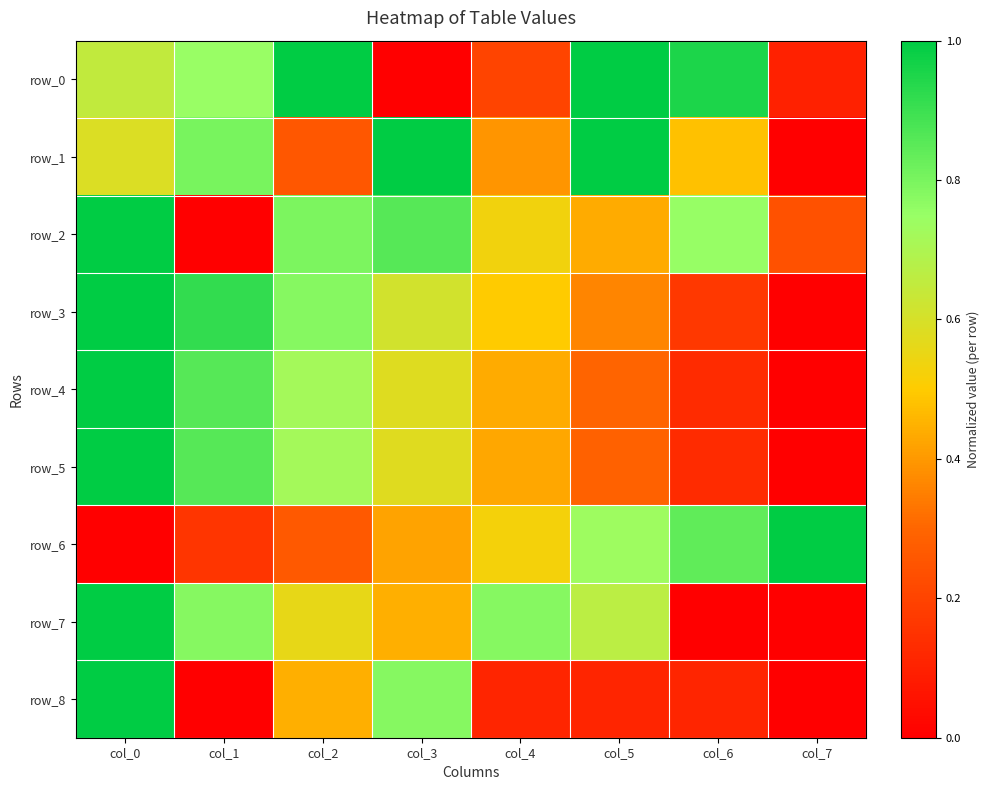

What is the total value across all series at col_0?

7.2